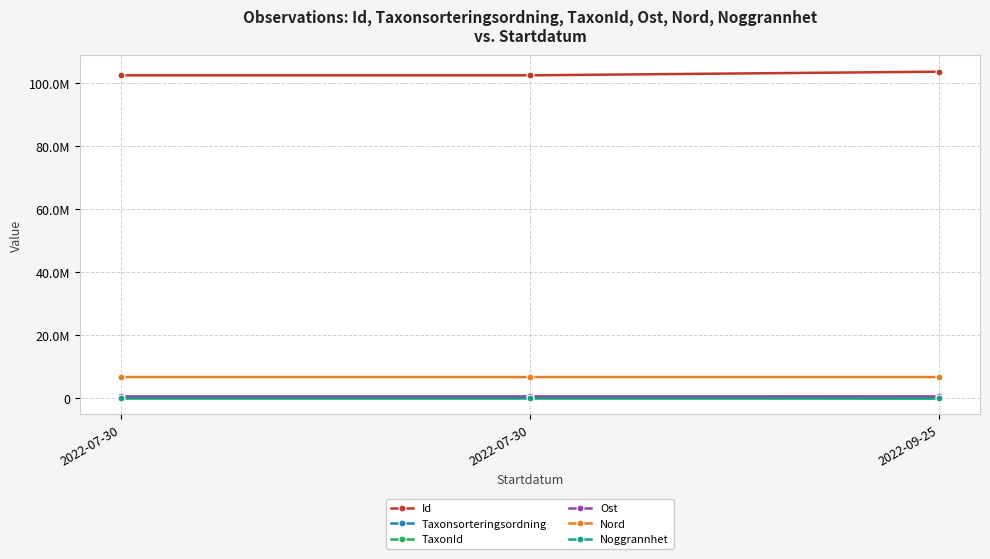

Which series has the widest spread of values?

Id